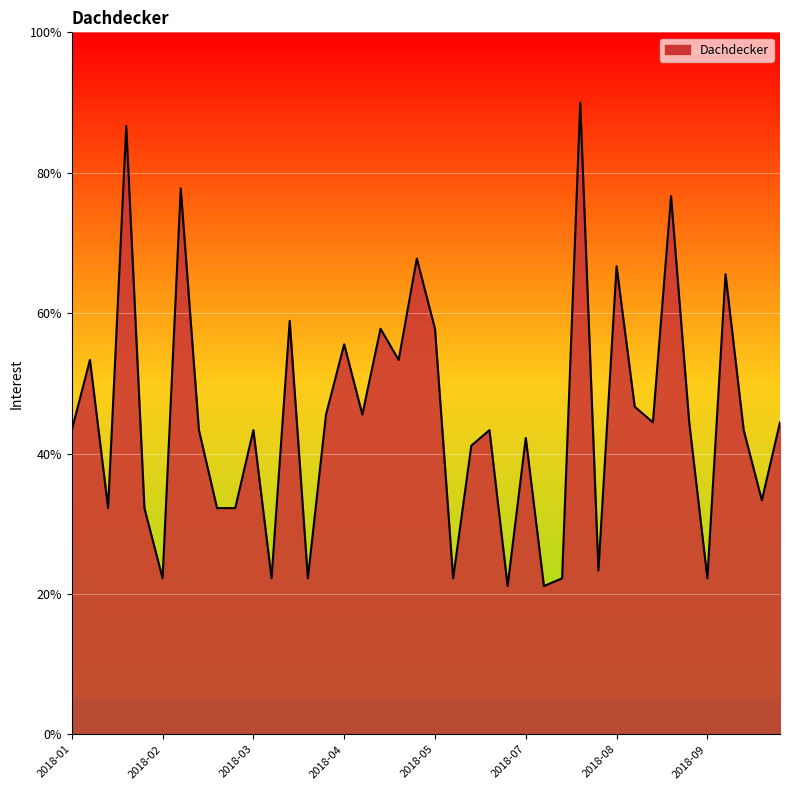

What is the difference between the maximum and minimum values?

68.9